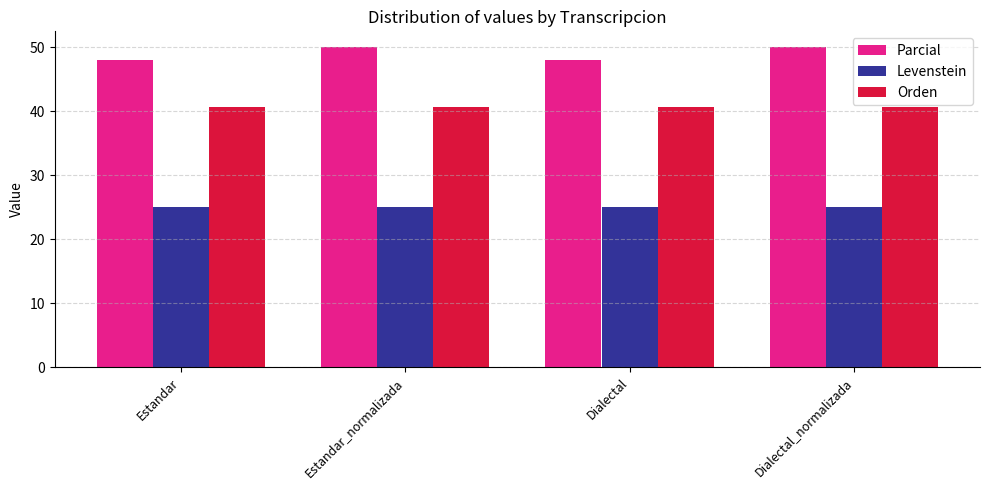

Is it true that Levenstein equals 25.0 at Estandar?

True